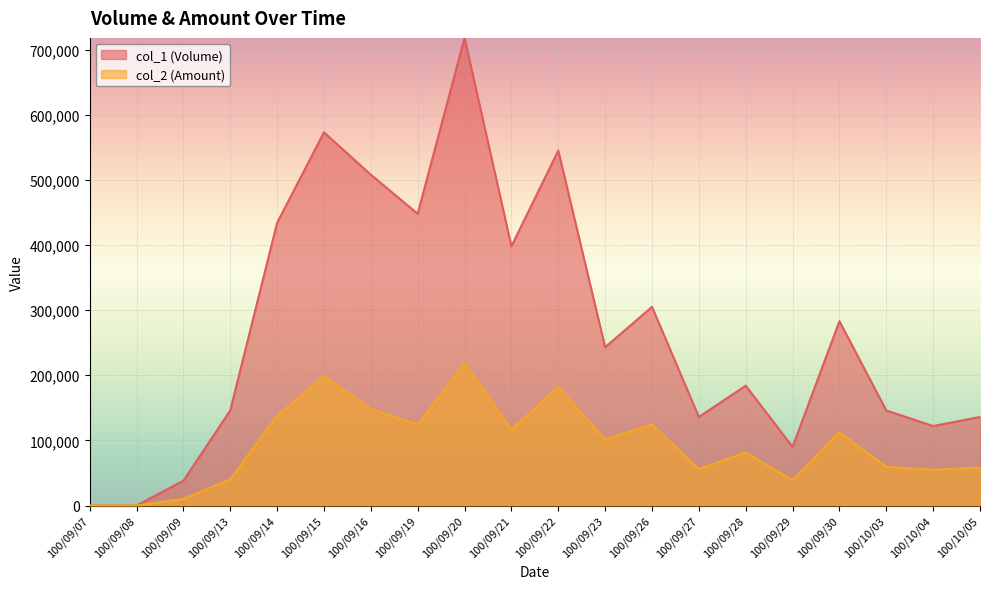

At how many categories does at least one series exceed 196271?

10